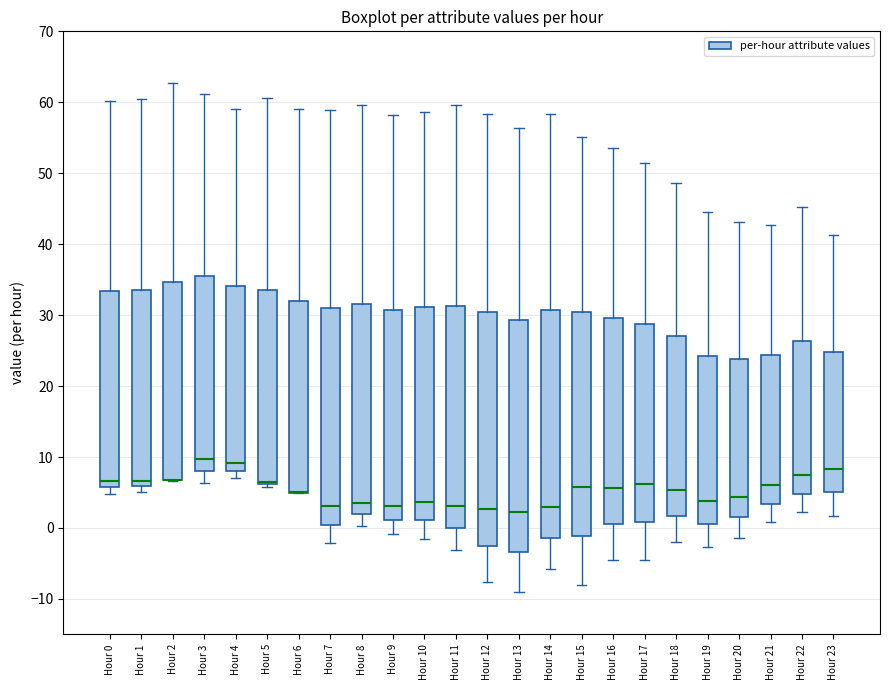

Where is the upper edge of the box for Hour 8 on the y-axis? The values are not printed on the chart, so give them approximately, as read against the axis.

32